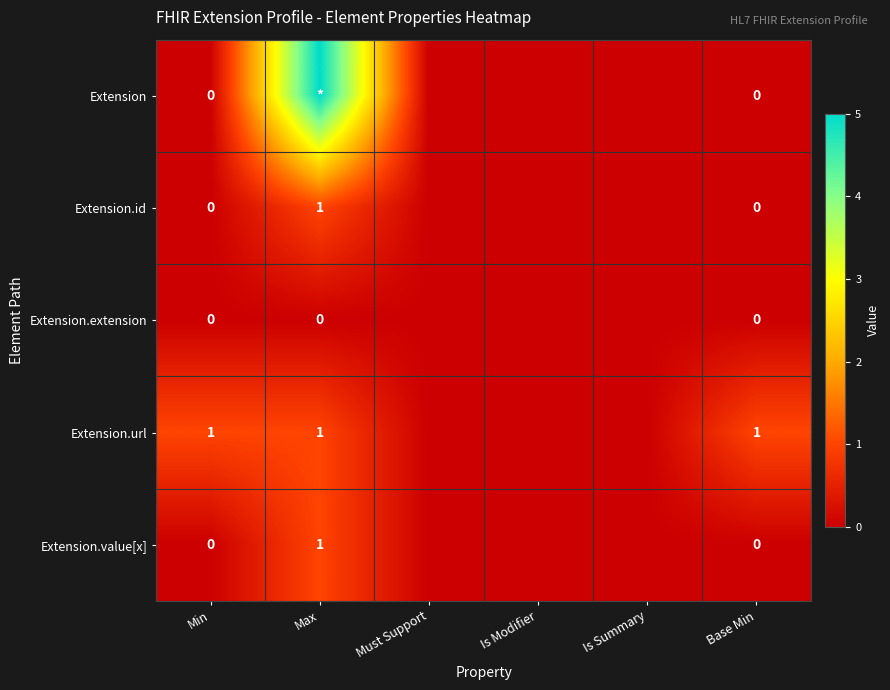

Count the Extension values in the range 0 to 1.

5